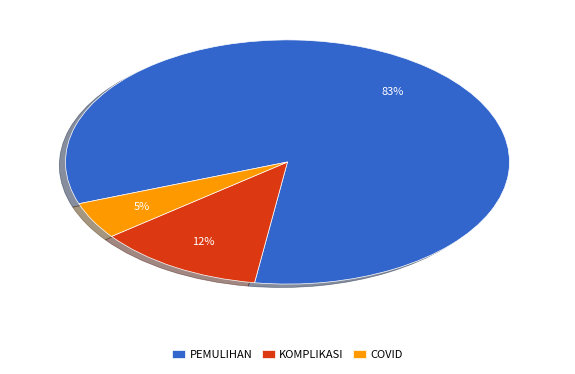

To the nearest percent, what is the combined percentage of PEMULIHAN and KOMPLIKASI?

95%